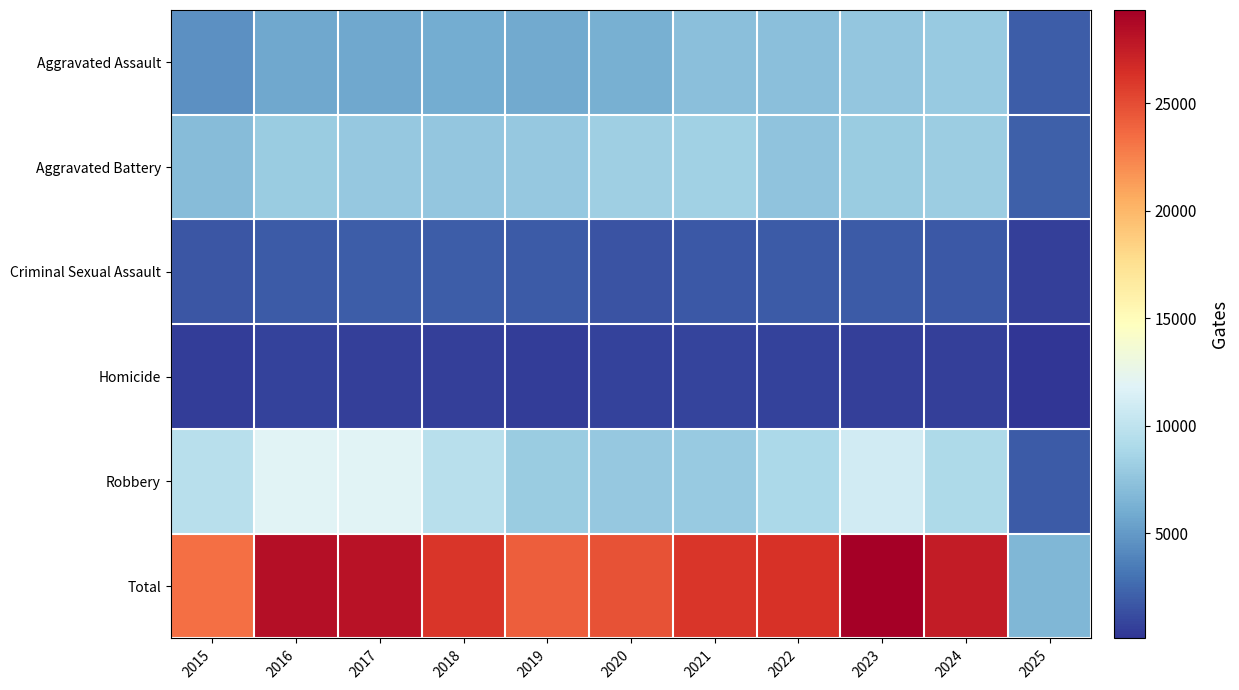

Reading left to right, extract all data points from this chart.

Aggravated Assault: 2015=4480	2016=5713	2017=5793	2018=6002	2019=5841	2020=6265	2021=7242	2022=7281	2023=7712	2024=7901	2025=2053
Aggravated Battery: 2015=7018	2016=8085	2017=7845	2018=7734	2019=7858	2020=8320	2021=8346	2022=7494	2023=8079	2024=8178	2025=2068
Criminal Sexual Assault: 2015=1708	2016=1869	2017=1992	2018=2049	2019=1928	2020=1501	2021=1754	2022=1834	2023=1864	2024=1762	2025=574
Homicide: 2015=496	2016=786	2017=672	2018=588	2019=499	2020=787	2021=805	2022=727	2023=629	2024=587	2025=117
Robbery: 2015=9638	2016=11960	2017=11881	2018=9681	2019=7995	2020=7855	2021=7920	2022=8965	2023=11053	2024=9124	2025=1860
Total: 2015=23340	2016=28413	2017=28183	2018=26054	2019=24121	2020=24728	2021=26067	2022=26301	2023=29337	2024=27552	2025=6672